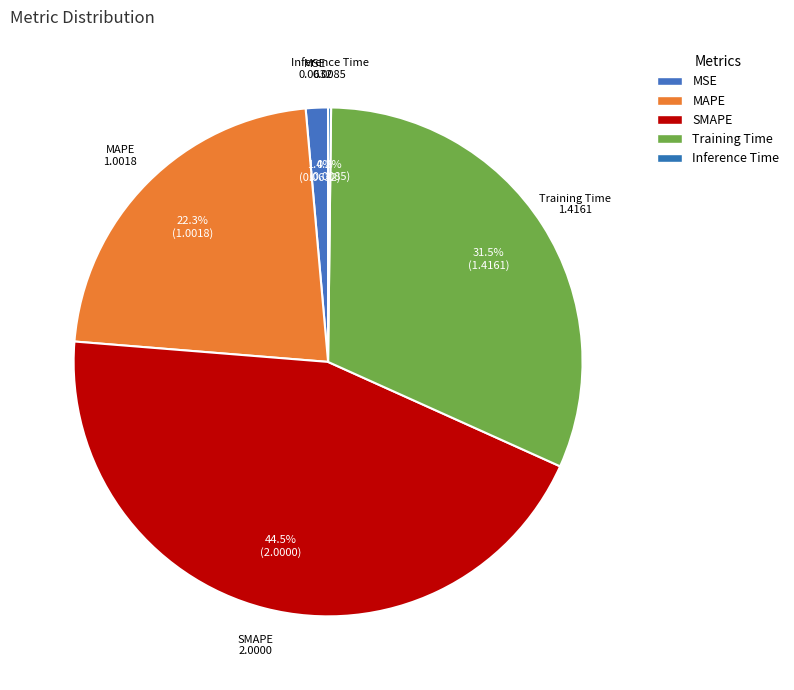

What is the largest slice in the pie chart?

SMAPE